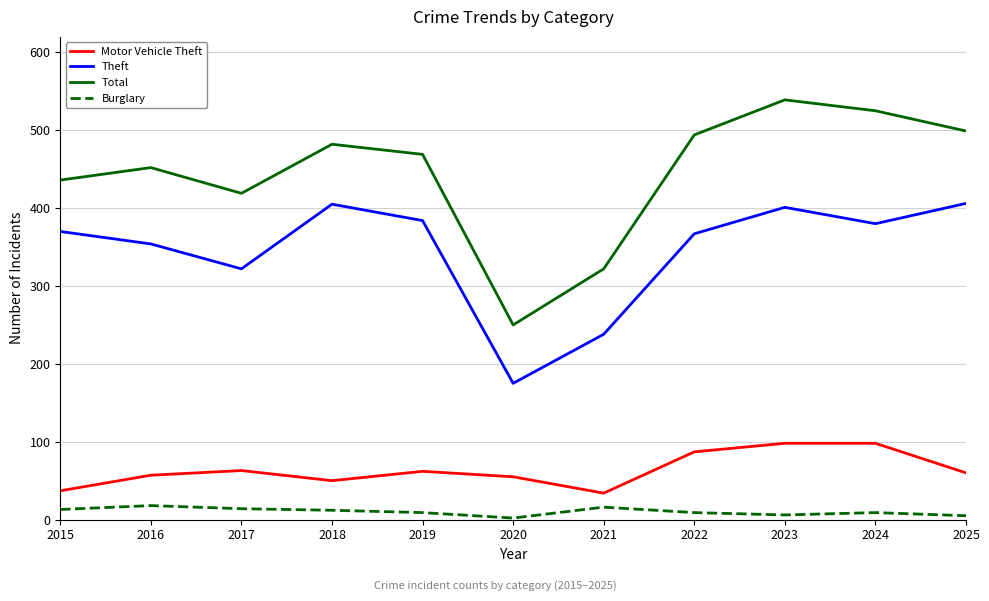

What are all the series names shown in the legend?

Motor Vehicle Theft, Theft, Total, Burglary